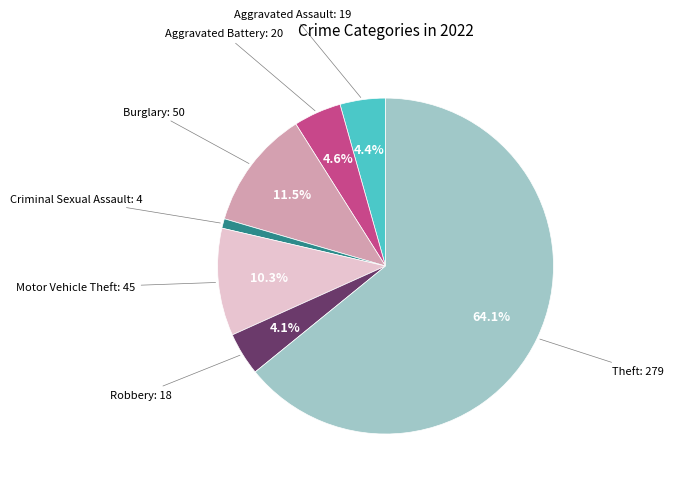

Is there any slice that represents more than half of the pie?

Yes